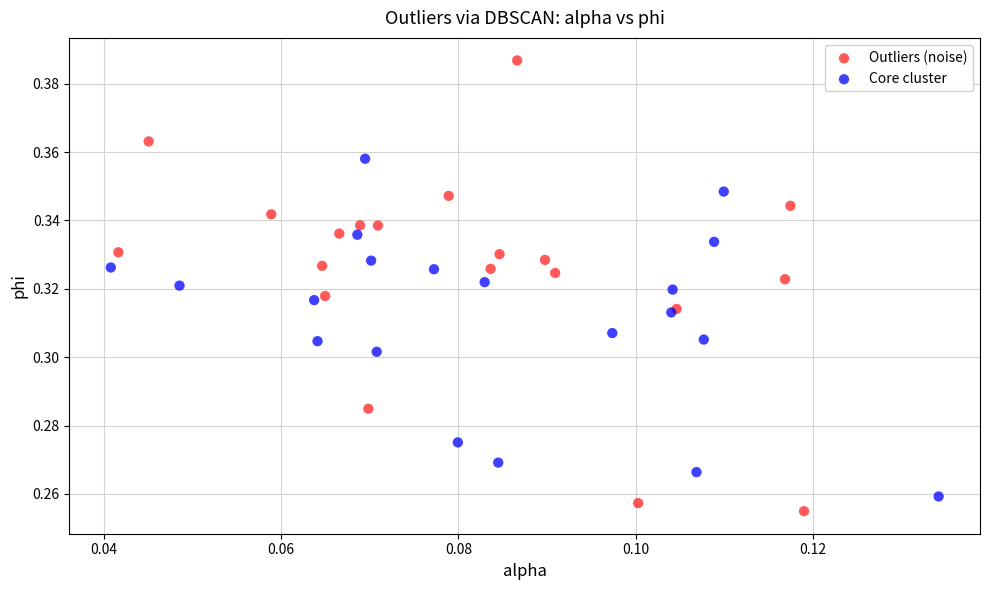

Which series has the widest spread of Y values?

Outliers (noise)